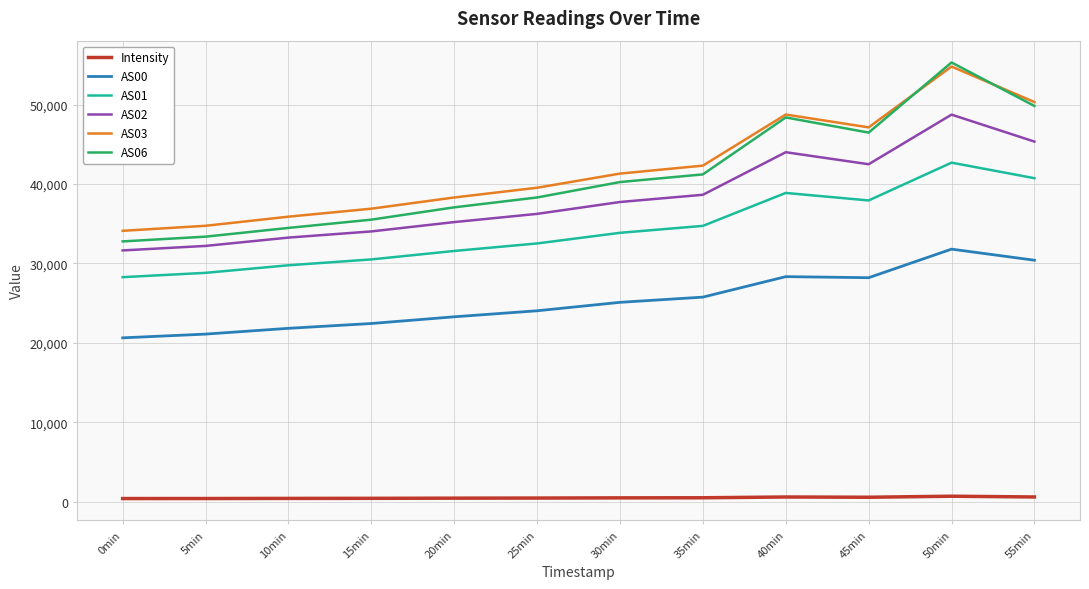

Which category has the highest value in the AS01 series?

50min